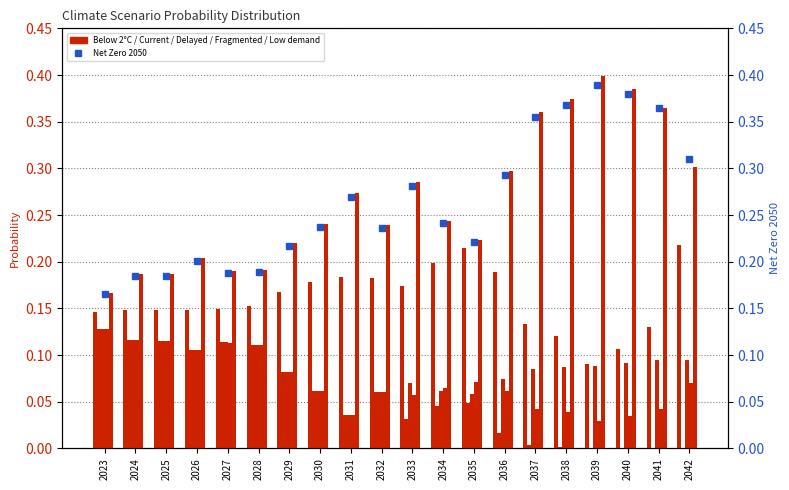

What is the sum of all Below 2°C values?

3.2